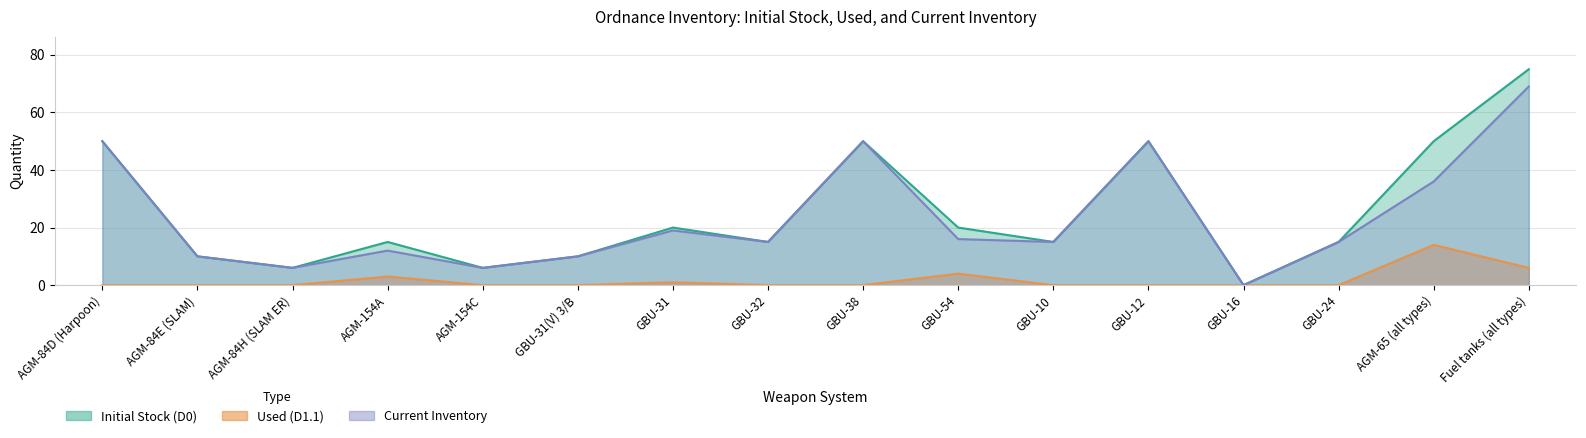

How many series are shown in this chart?

3